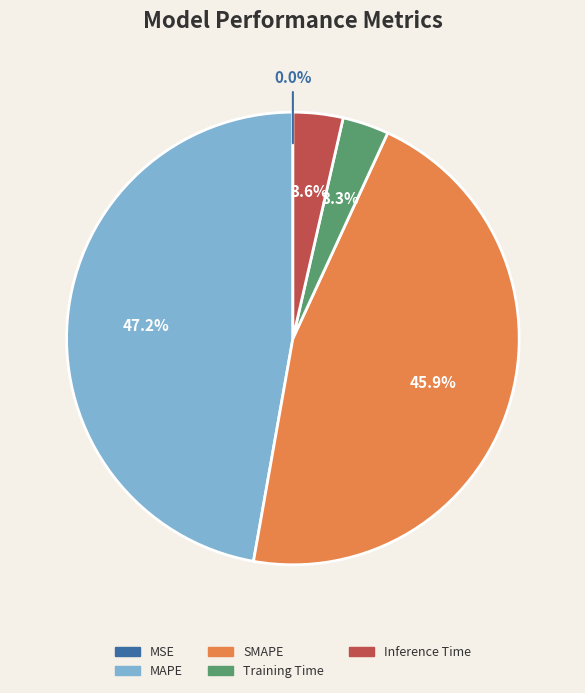

Does any single category account for the majority?

No